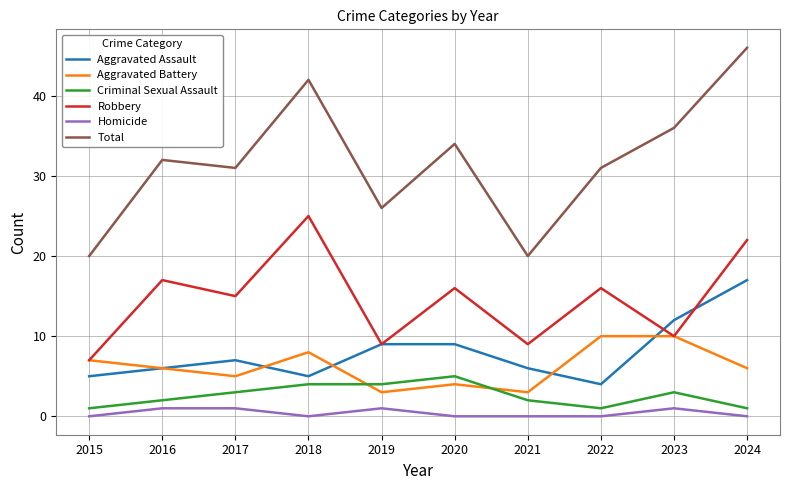

True or false: Criminal Sexual Assault and Robbery intersect in this chart.

False